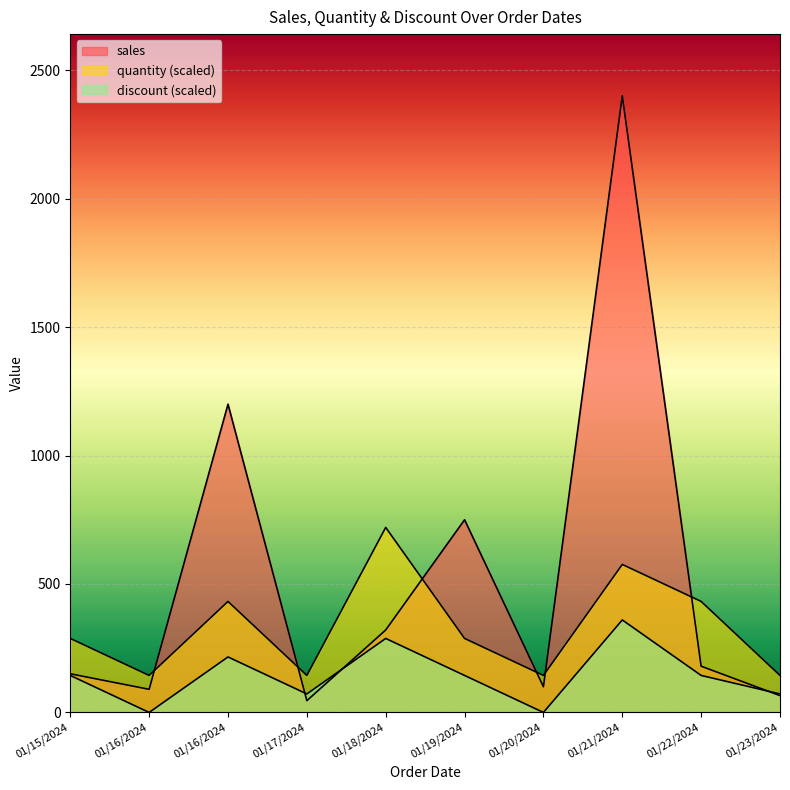

The sales series shows 2400.5 at 01/21/2024. True or false?

True